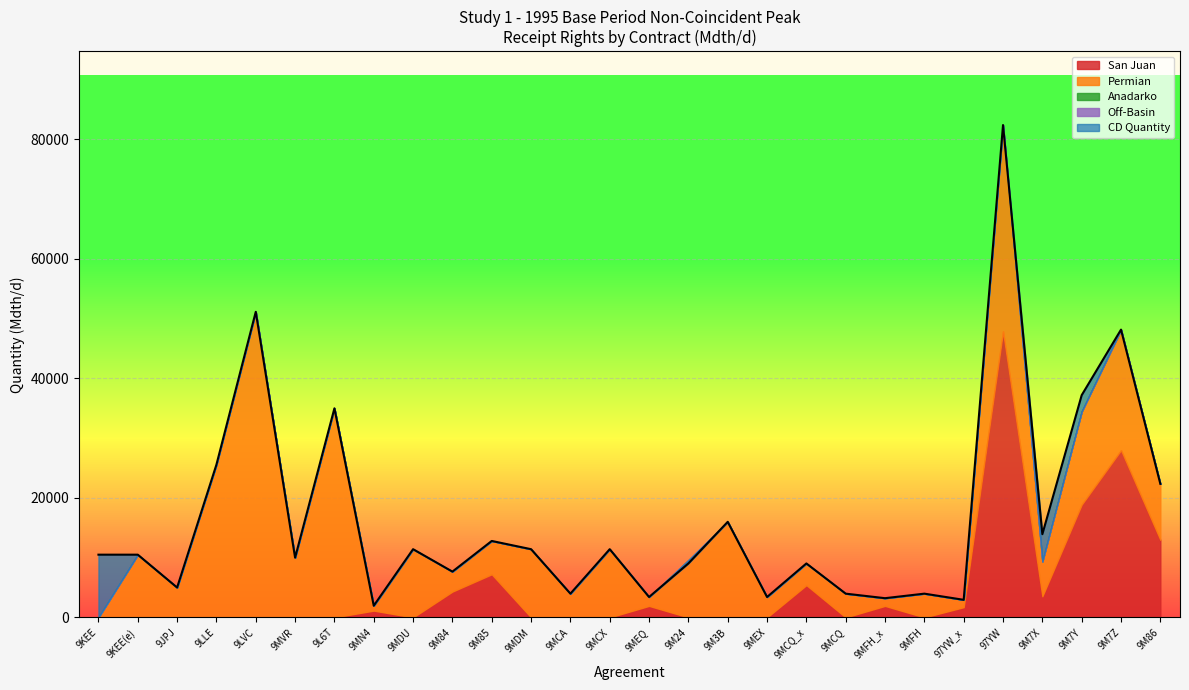

At how many categories does at least one series exceed 39289?

3